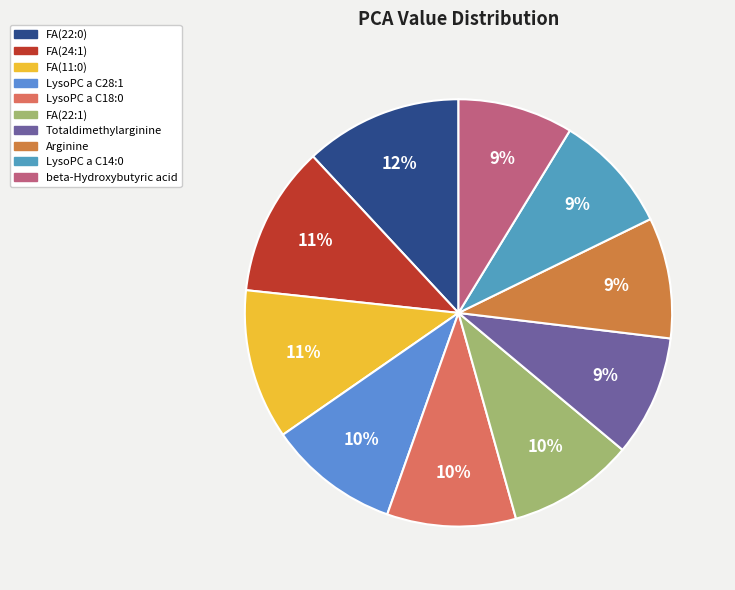

What percentage is the FA(22:1) slice, to the nearest percent?

10%